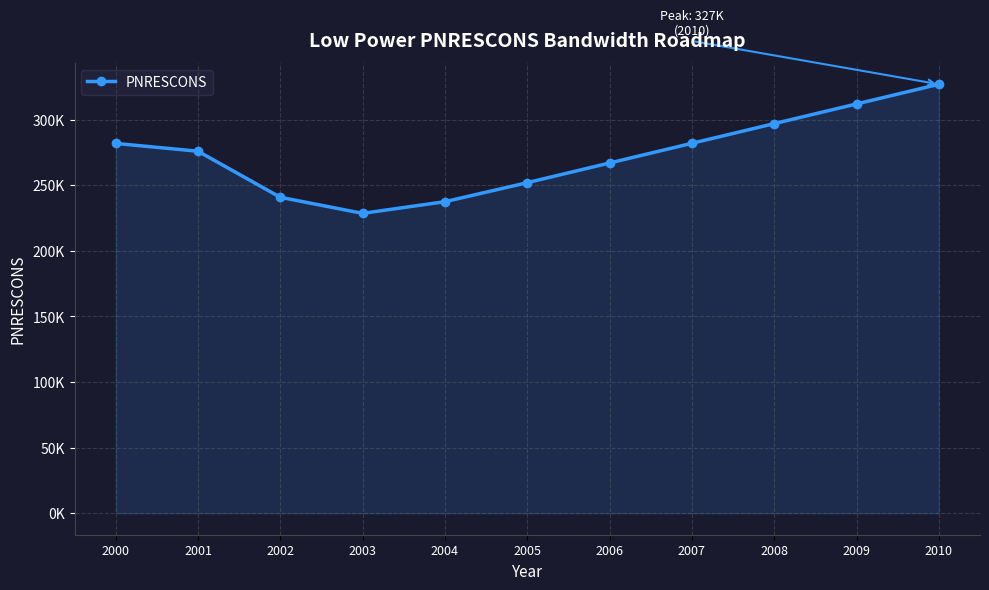

Does the chart have visible grid lines?

Yes